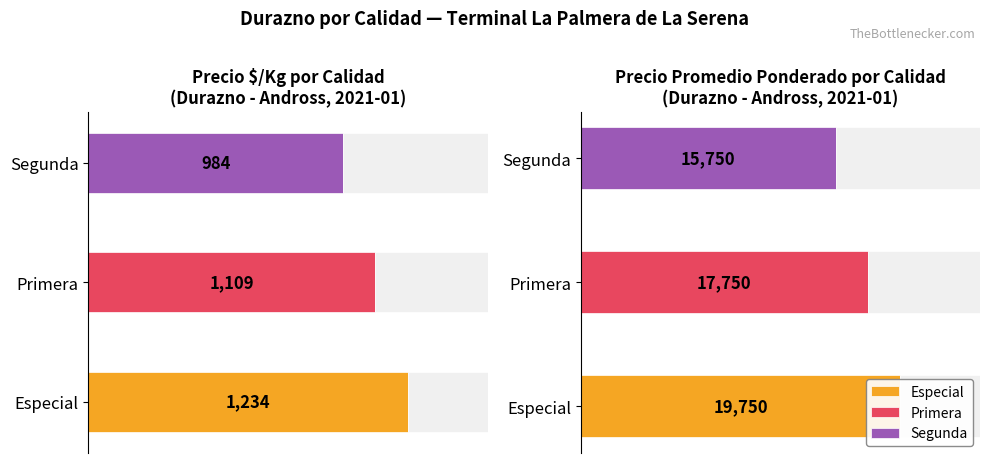

Read the Precio promedio ponderado value at Primera, to the nearest 10.

17750